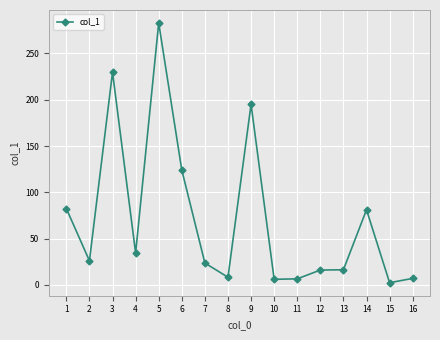

What is the value of the 2nd point from the left?

26.1